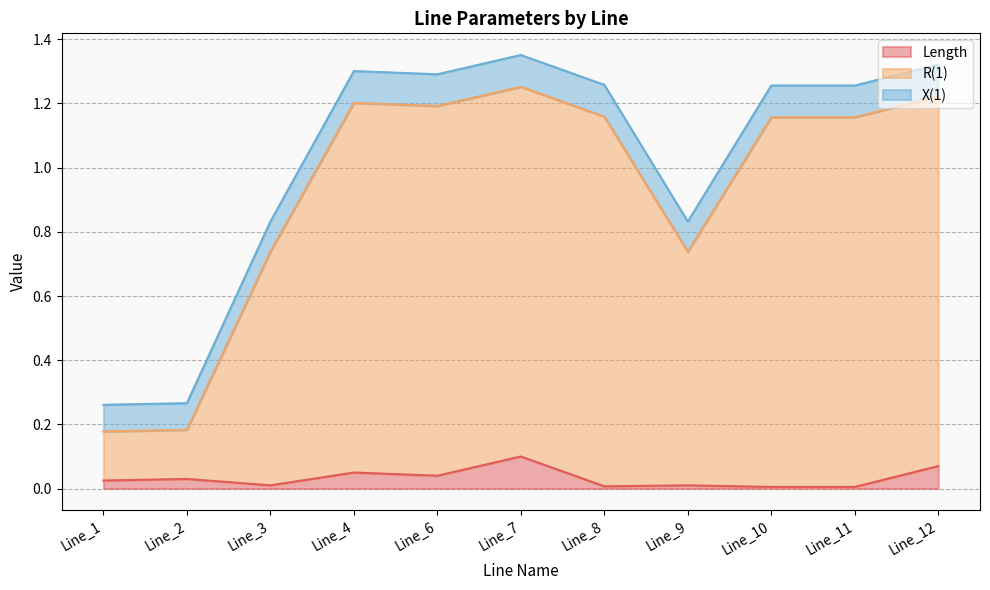

The Length series shows 0.0 at Line_6. True or false?

False